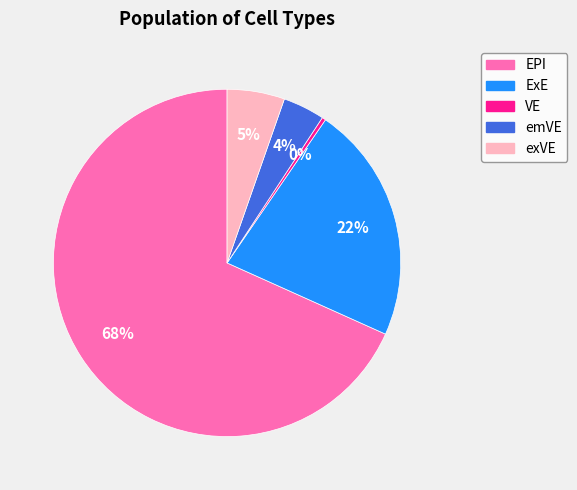

What is the largest slice in the pie chart?

EPI